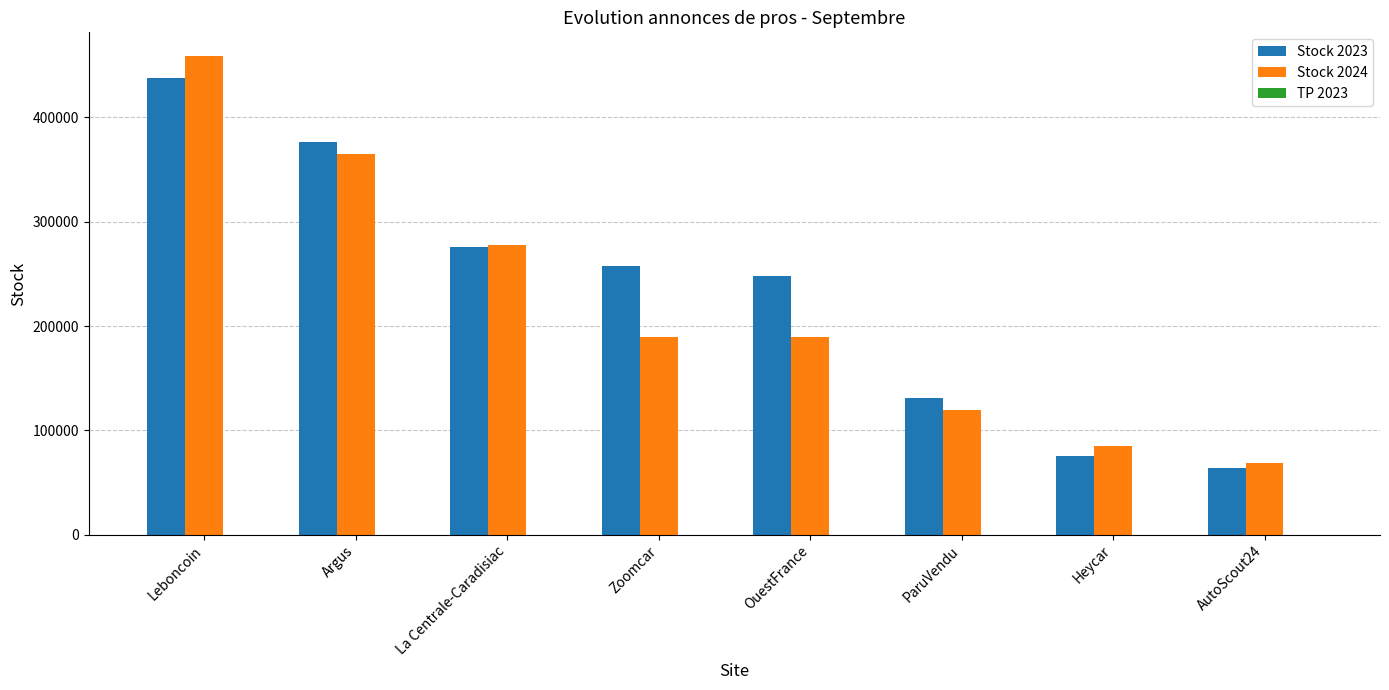

What is the greatest value displayed?

458659.0